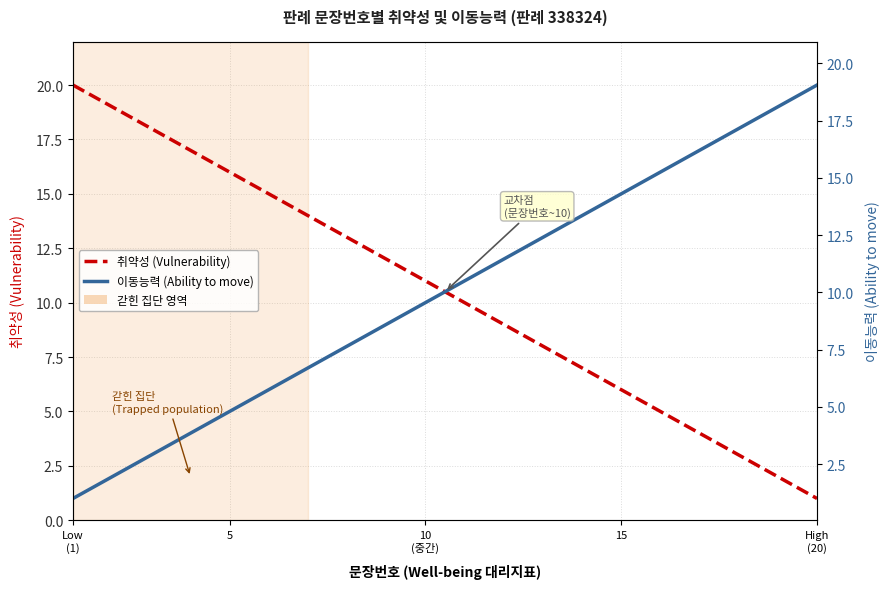

How many lines are shown in the chart?

2